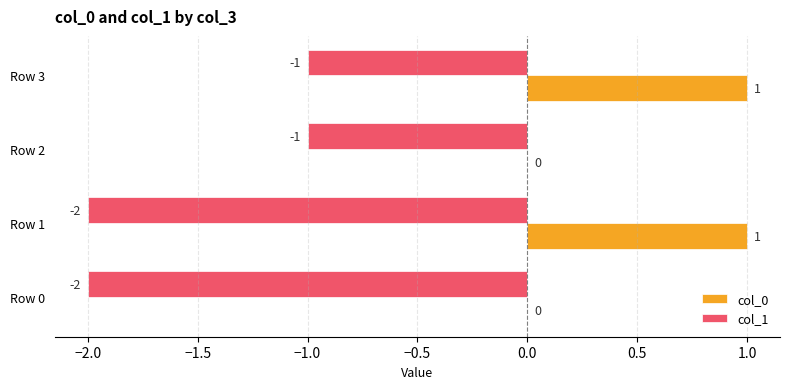

What are all the series names shown in the legend?

col_0, col_1